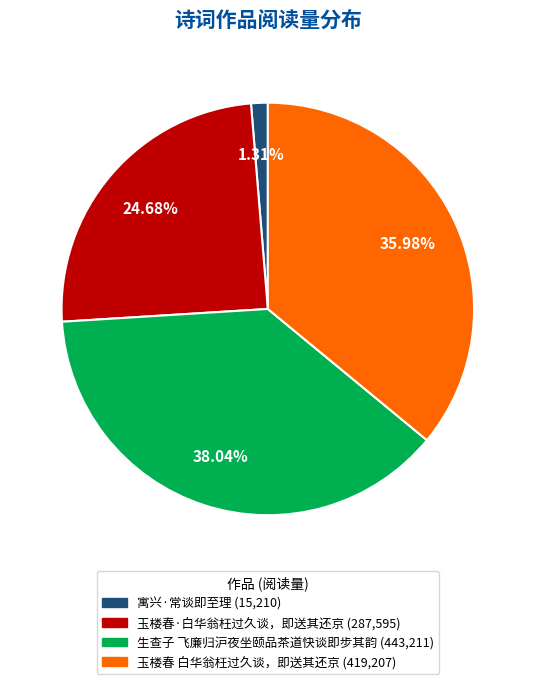

What is the largest slice in the pie chart?

生查子 飞廉归沪夜坐颐品茶道快谈即步其韵